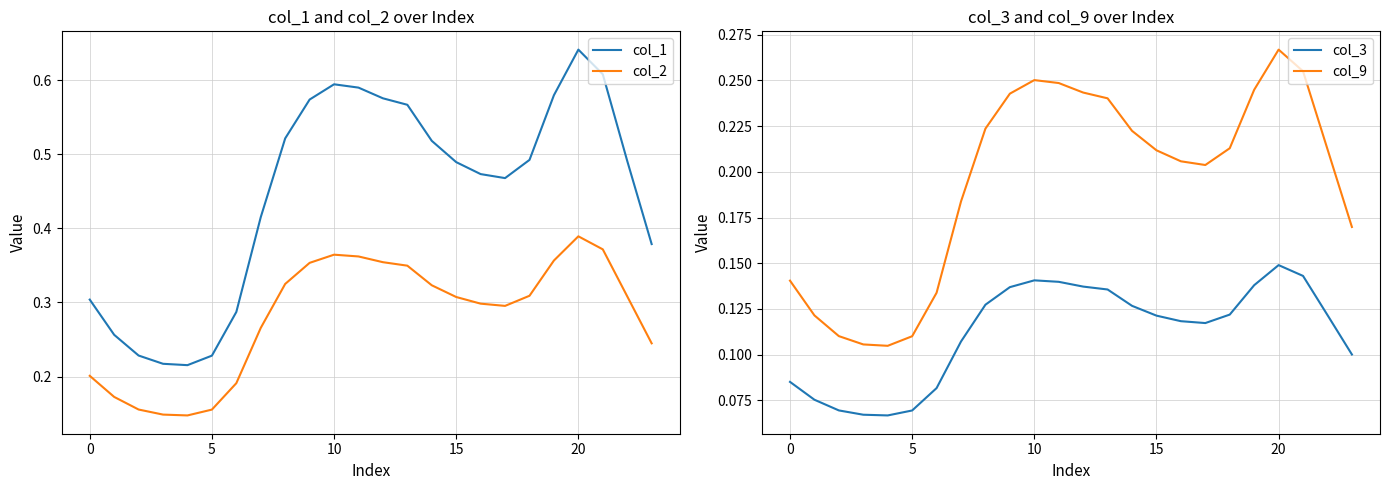

True or false: col_2 and col_1 intersect in this chart.

False